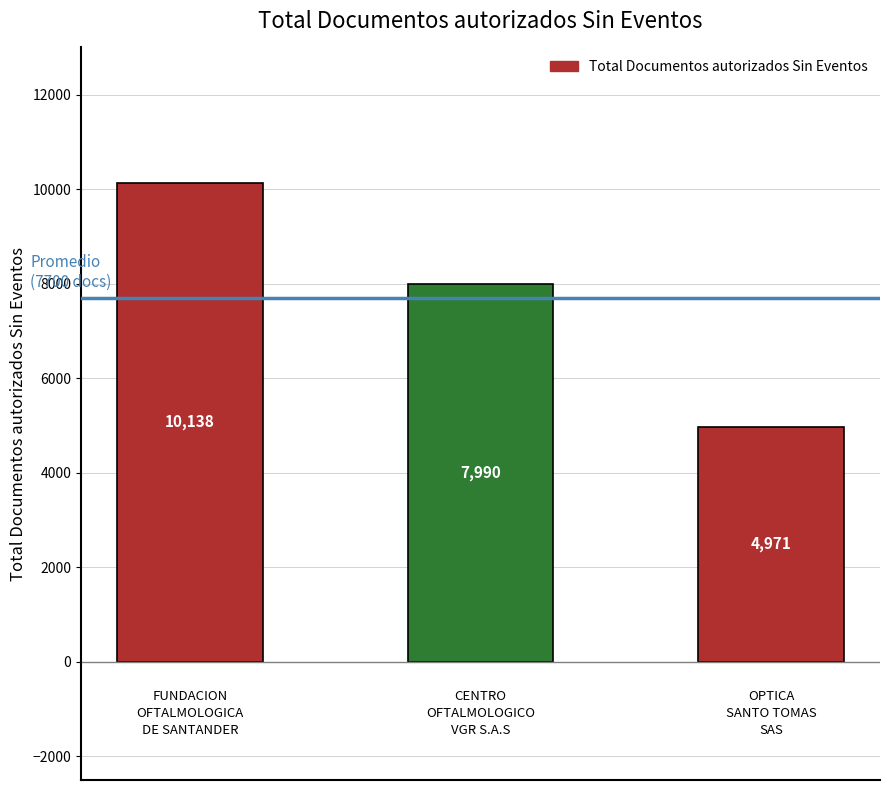

What is the average value?

7700